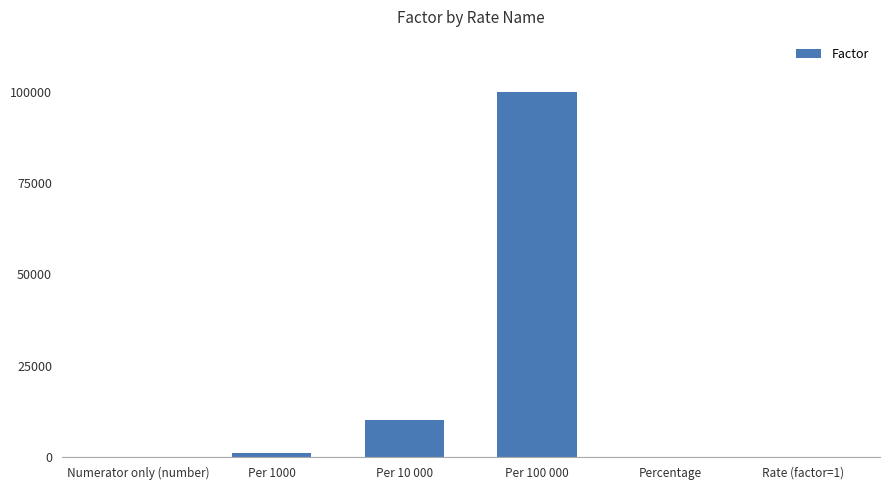

The value at Per 10 000 is 10000. True or false?

True